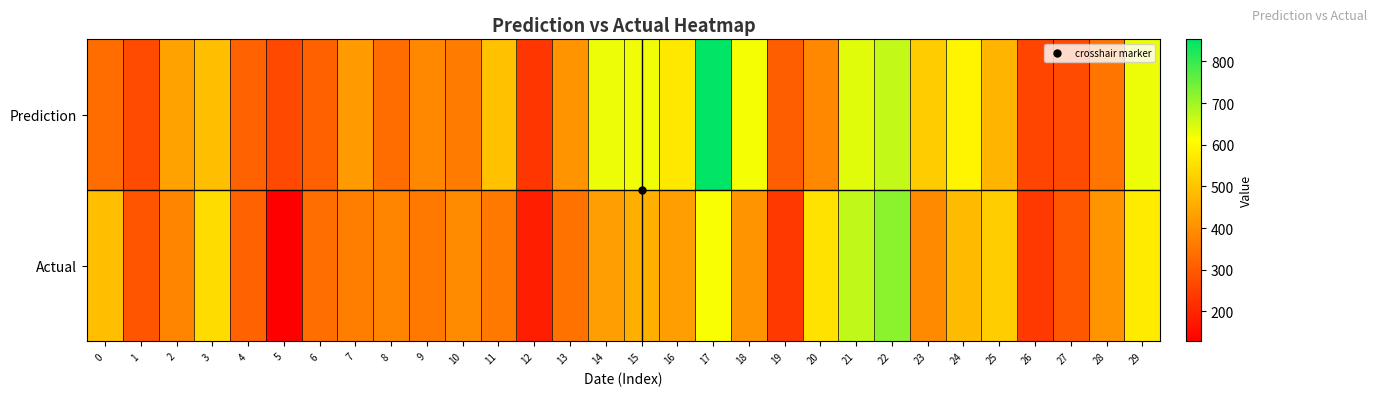

At 7, list the series in order from largest to smallest.

Prediction, Actual